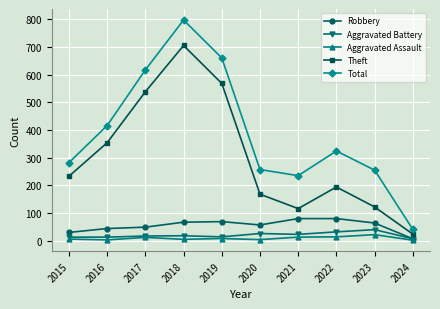

How many distinct data groups are displayed?

5